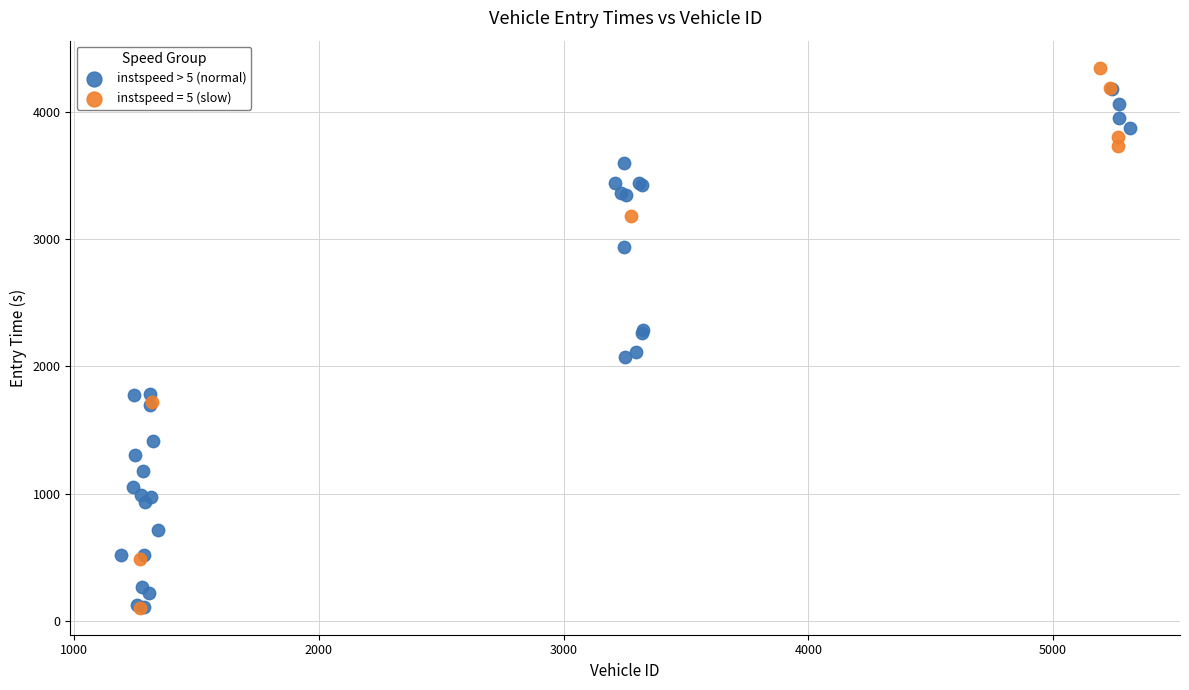

What are all the series names shown in the legend?

instspeed > 5 (normal), instspeed = 5 (slow)